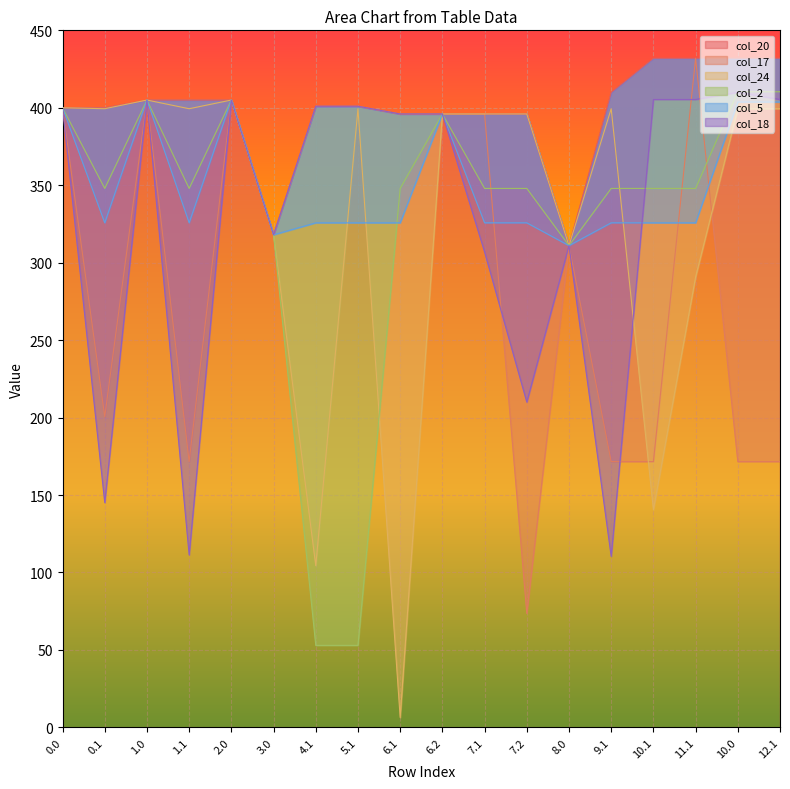

What is the maximum value shown in the chart?

432.0